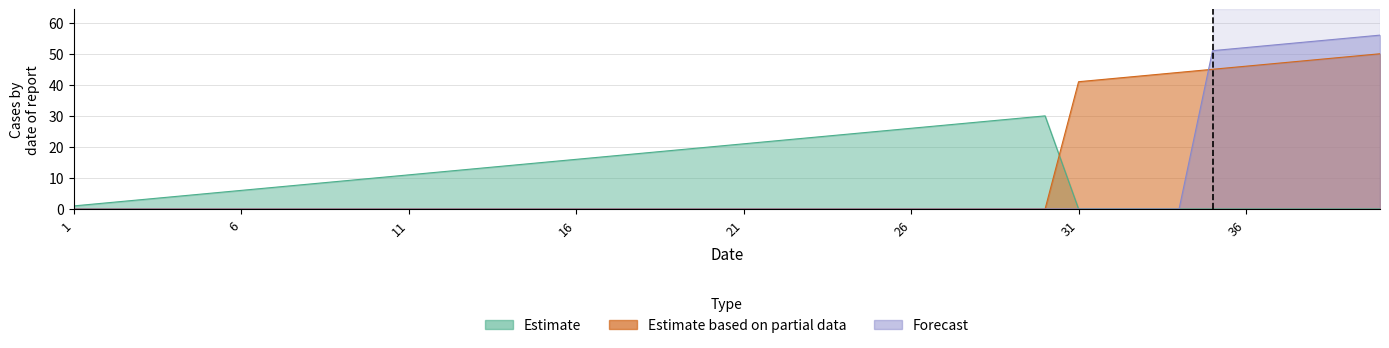

How many times do Forecast and Estimate based on partial data cross each other?

1